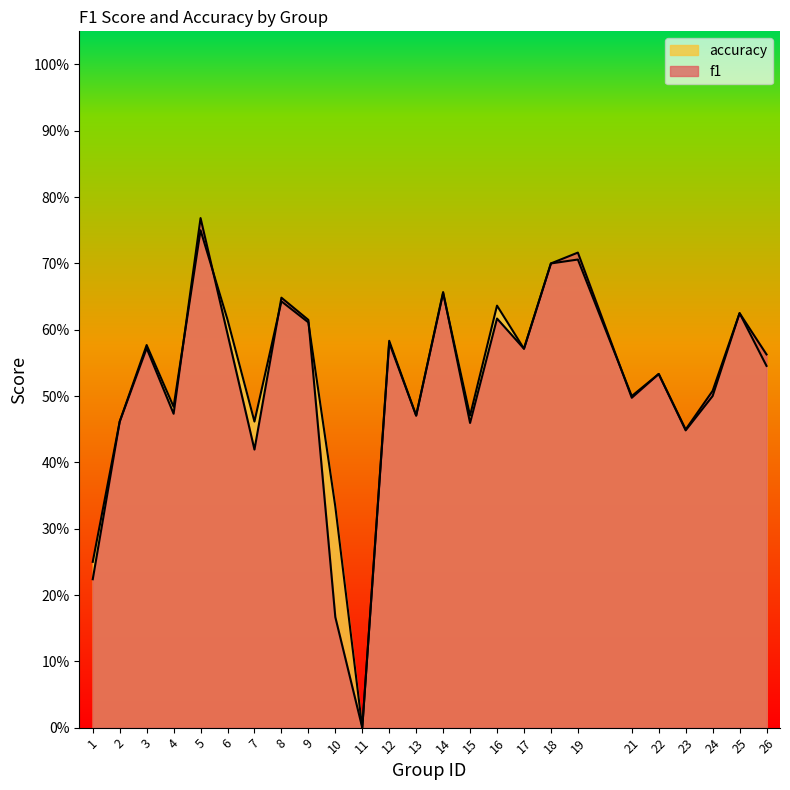

Read the accuracy value at 18.

0.7